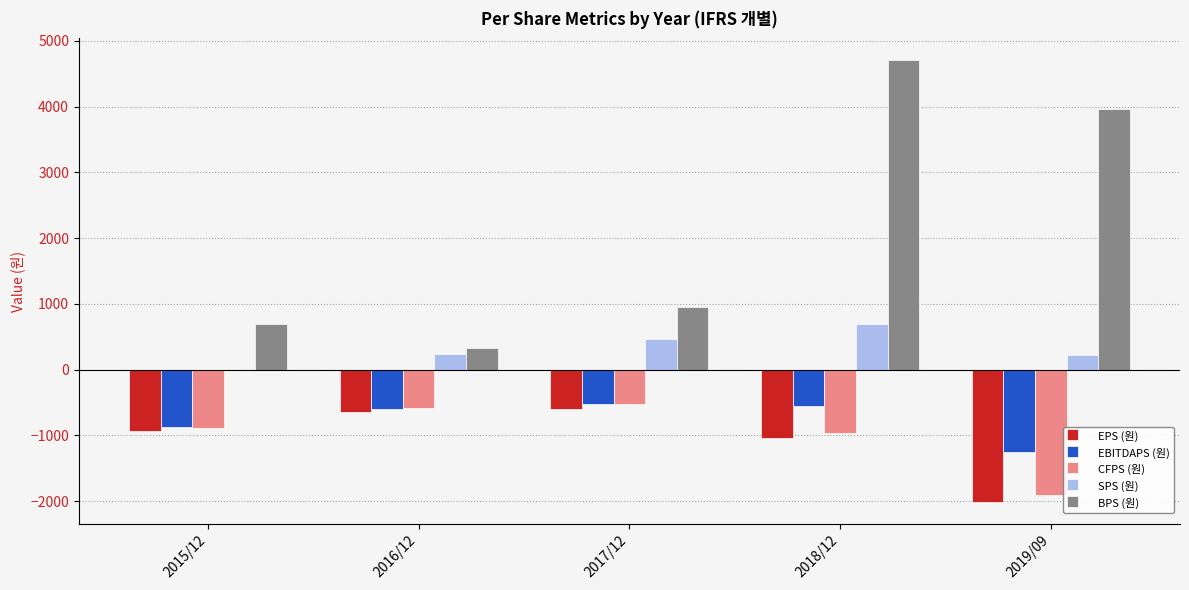

What is the sum of all BPS (원) values?

10646